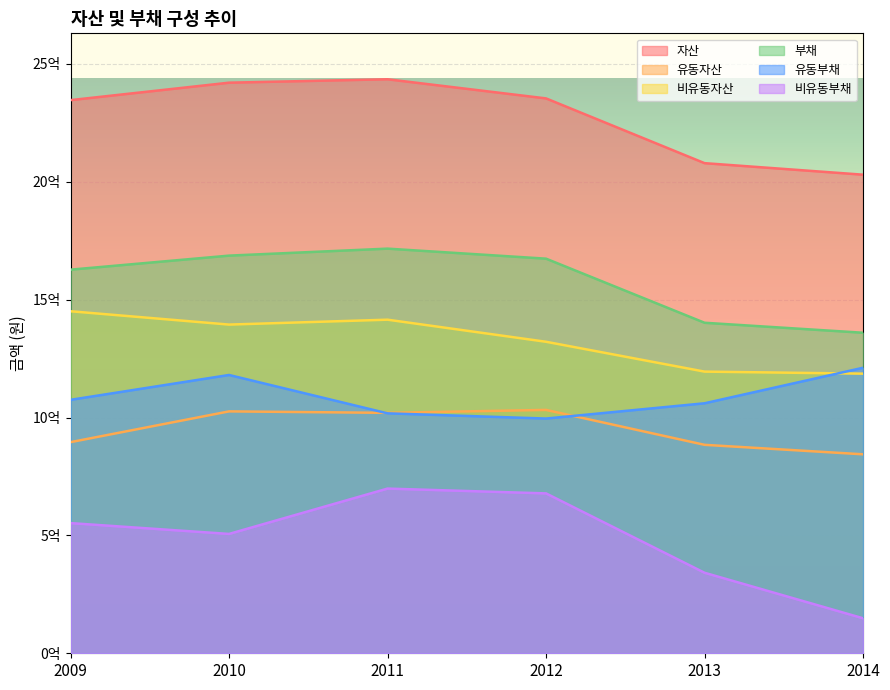

How many interior local peaks does the 비유동부채 series have?

1